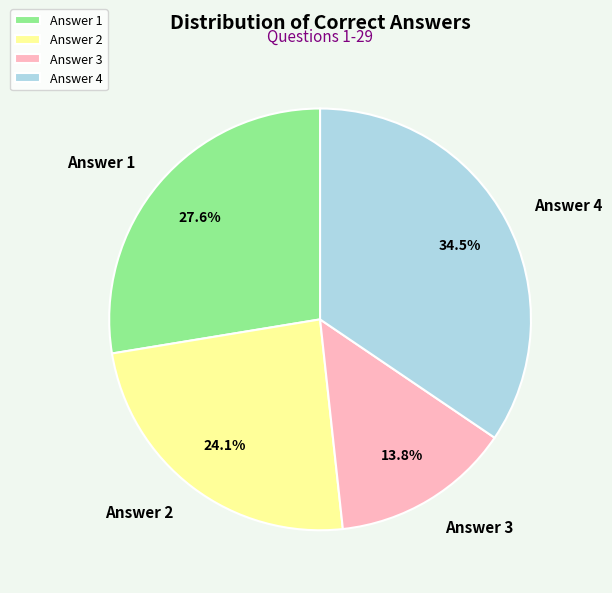

Between Answer 2 and Answer 4, which is larger?

Answer 4